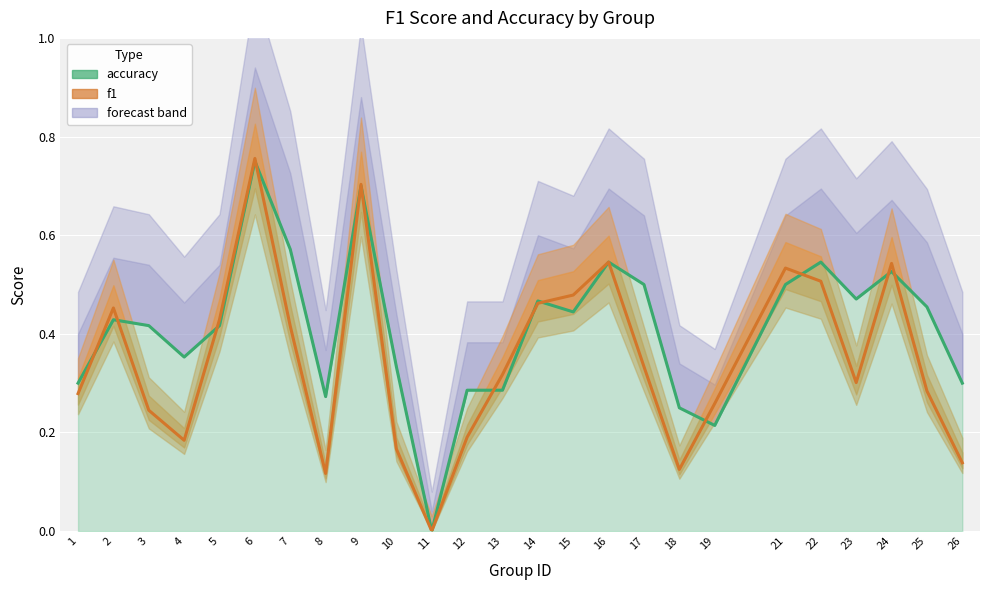

Reading left to right, list all the values displayed in this chart.

accuracy: 0.3	0.4	0.4	0.4	0.4	0.8	0.6	0.3	0.7	0.3	0.0	0.3	0.3	0.5	0.4	0.5	0.5	0.2	0.2	0.5	0.5	0.5	0.5	0.5	0.3
f1: 0.3	0.5	0.2	0.2	0.4	0.8	0.4	0.1	0.7	0.2	0.0	0.2	0.3	0.5	0.5	0.5	0.3	0.1	0.3	0.5	0.5	0.3	0.5	0.3	0.1